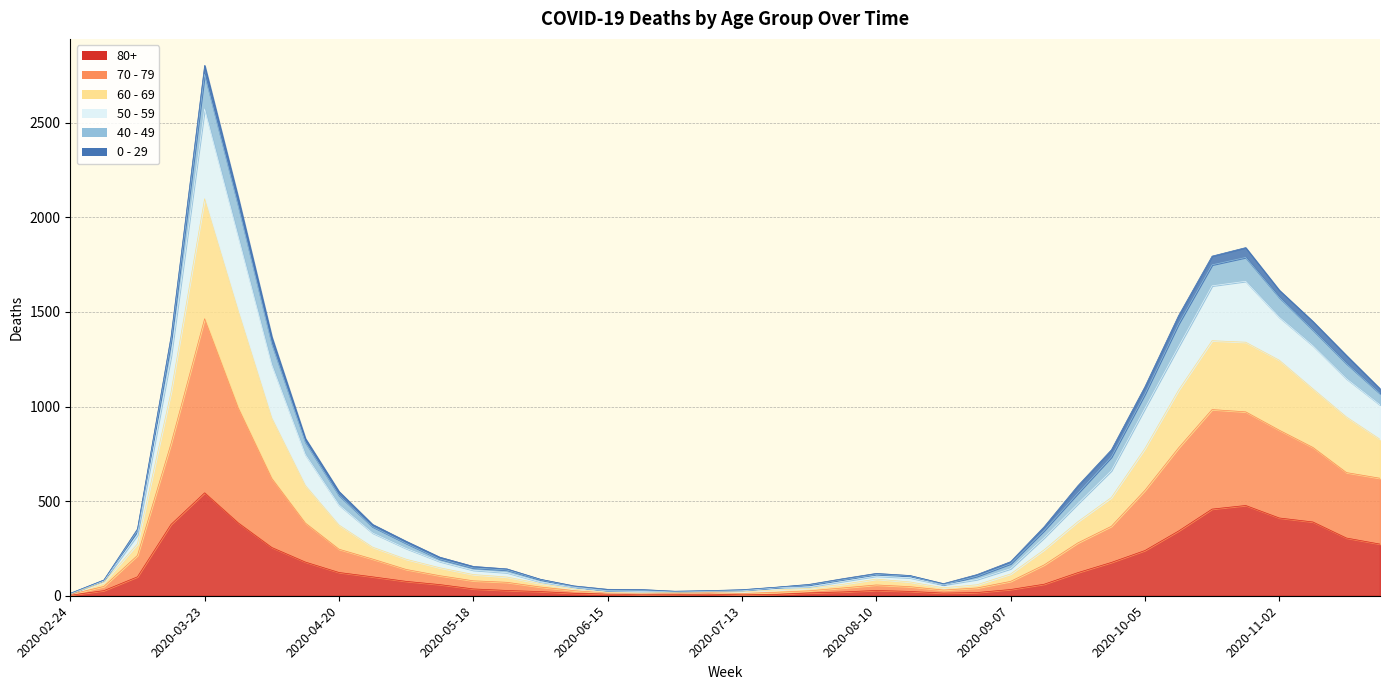

The 80+ series shows 106 at 2020-03-30. True or false?

False